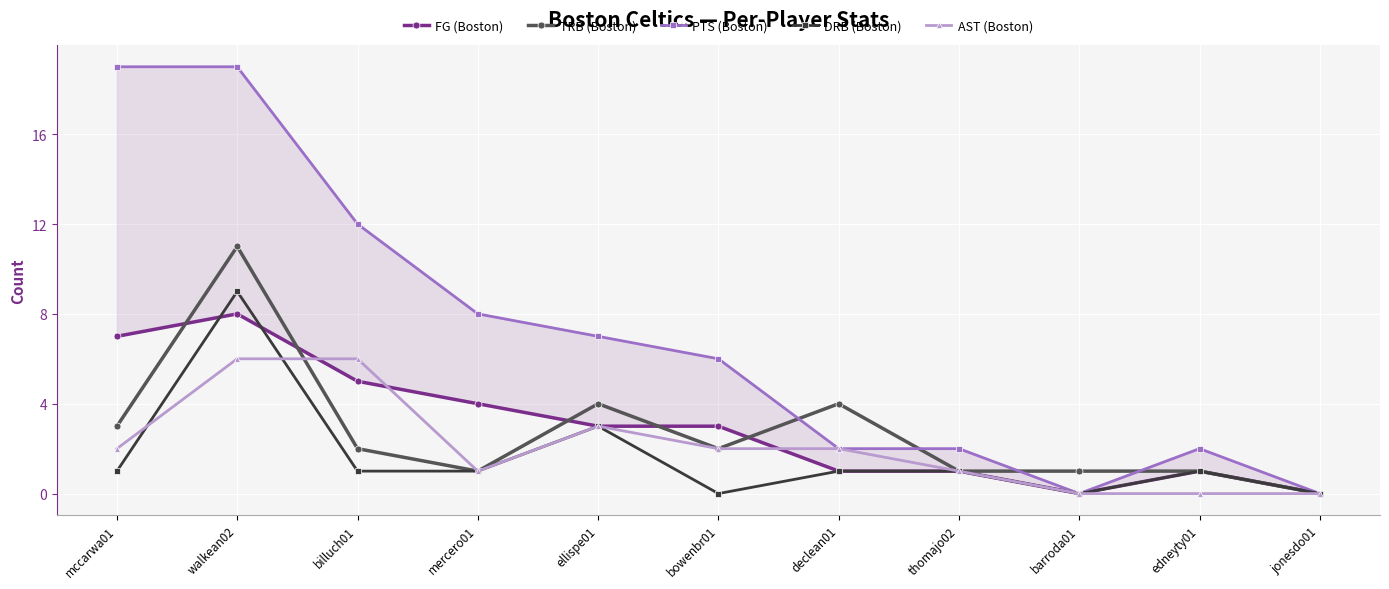

Is the value of FG (Boston) at declean01 greater than the value of AST (Boston) at edneyty01?

Yes